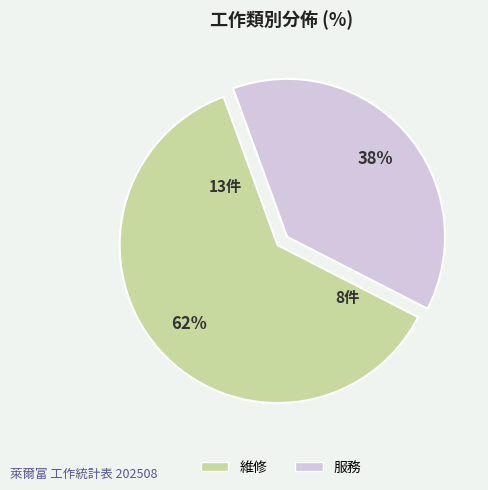

What is the largest slice in the pie chart?

維修